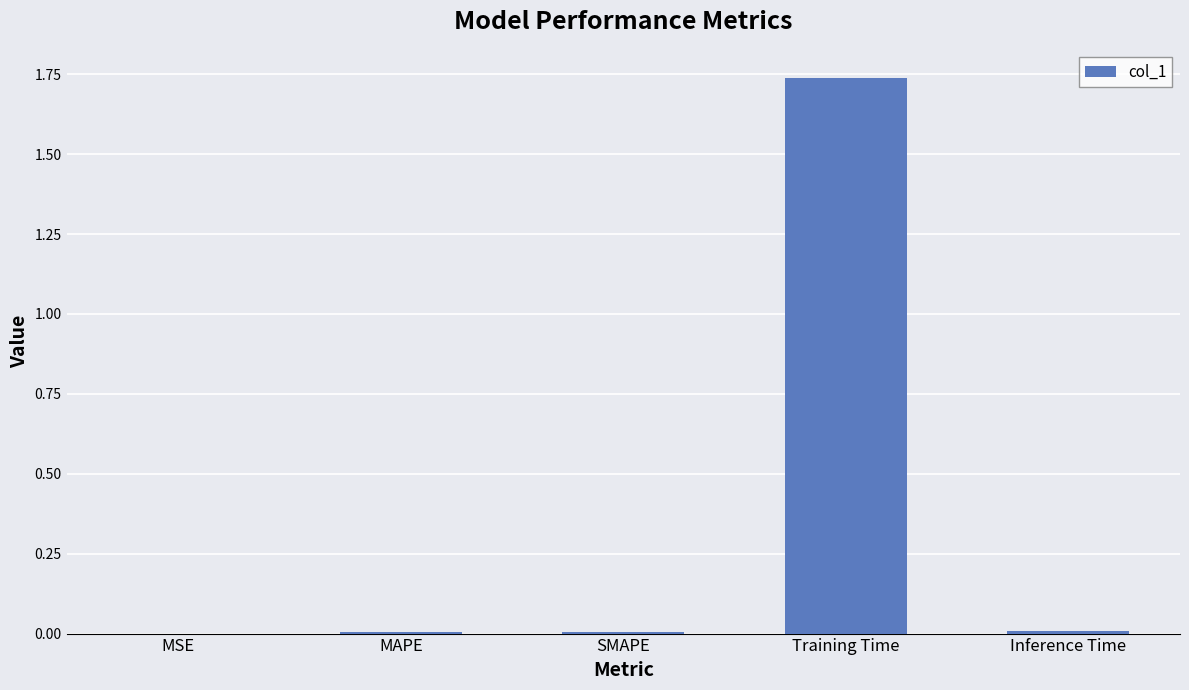

How many series are shown in this chart?

1